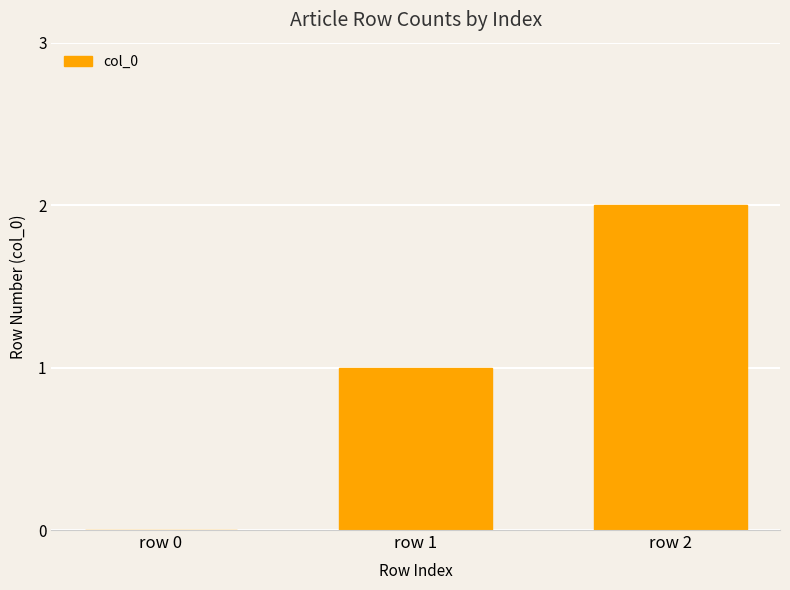

Which label corresponds to the largest value in the chart?

row 2